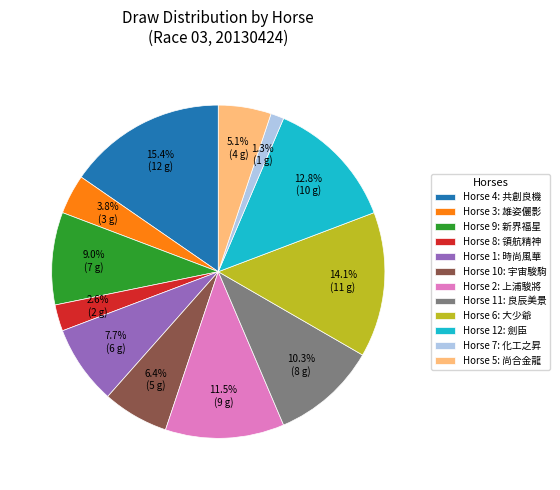

Is the sum of Horse 6: 大少爺 and Horse 2: 上浦駿將 greater than half?

No